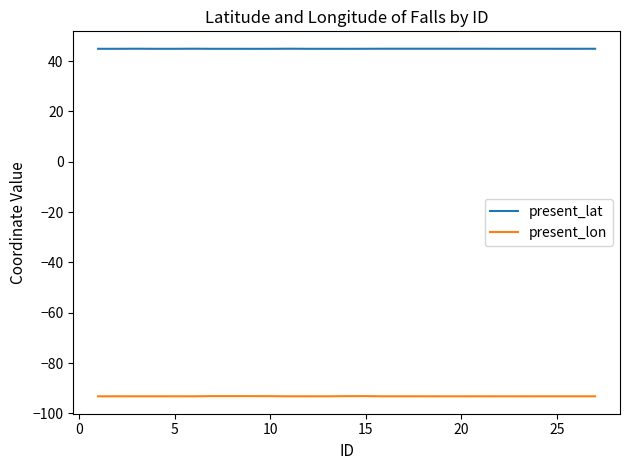

Rank the series by their maximum value, from lowest to highest.

present_lon, present_lat